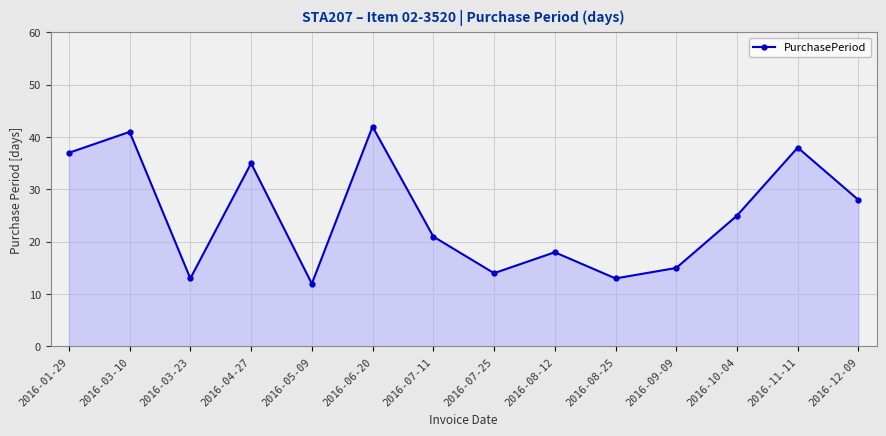

Reading left to right, extract all data points from this chart.

37	41	13	35	12	42	21	14	18	13	15	25	38	28